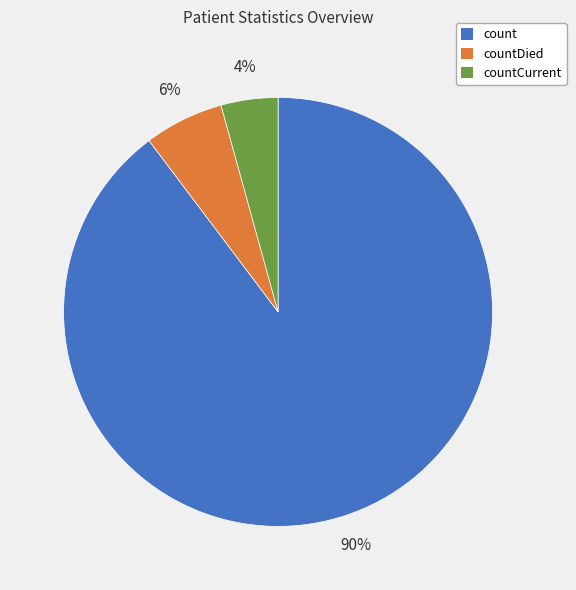

To the nearest percent, what is the average slice percentage?

33%